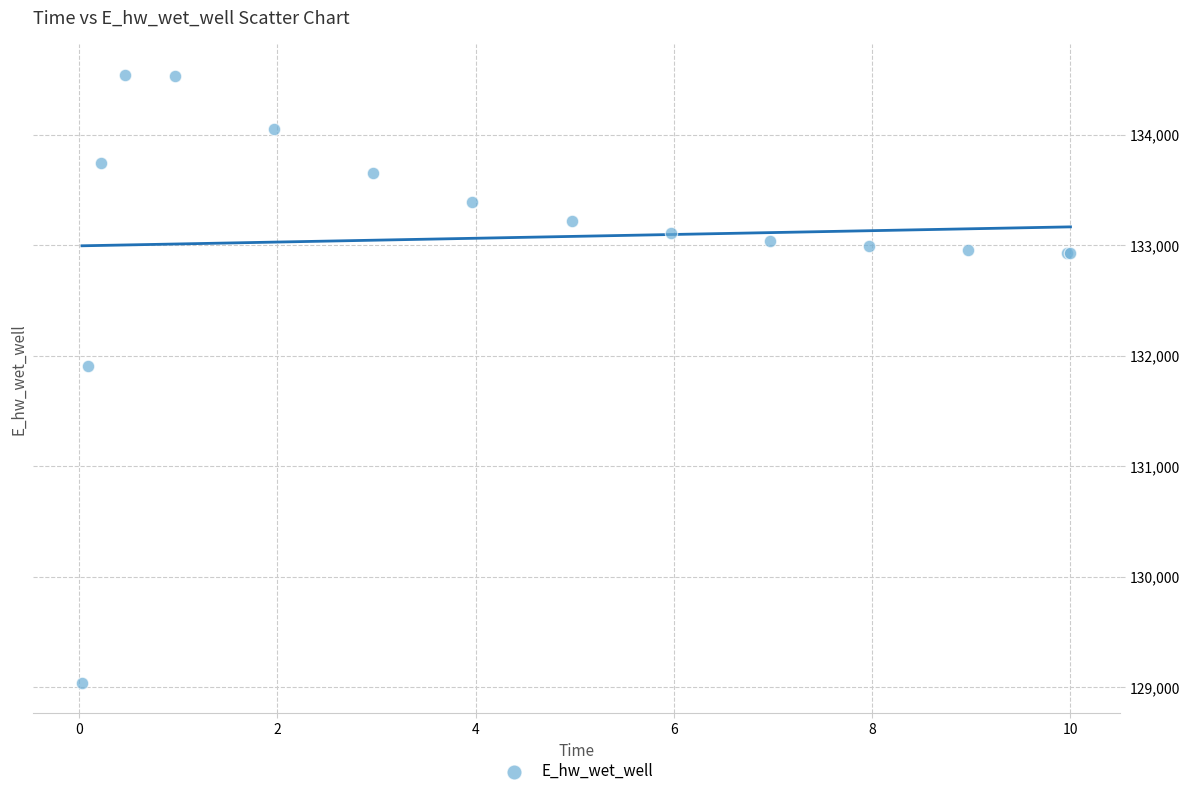

What Y value in the scatter plot is closest to 131788?

131908.0